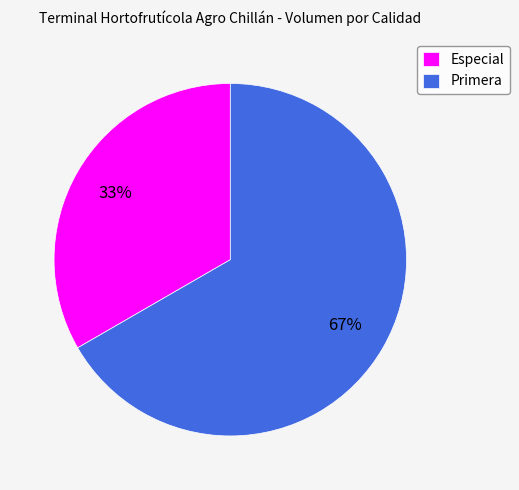

Is the sum of Especial and Primera greater than half?

Yes